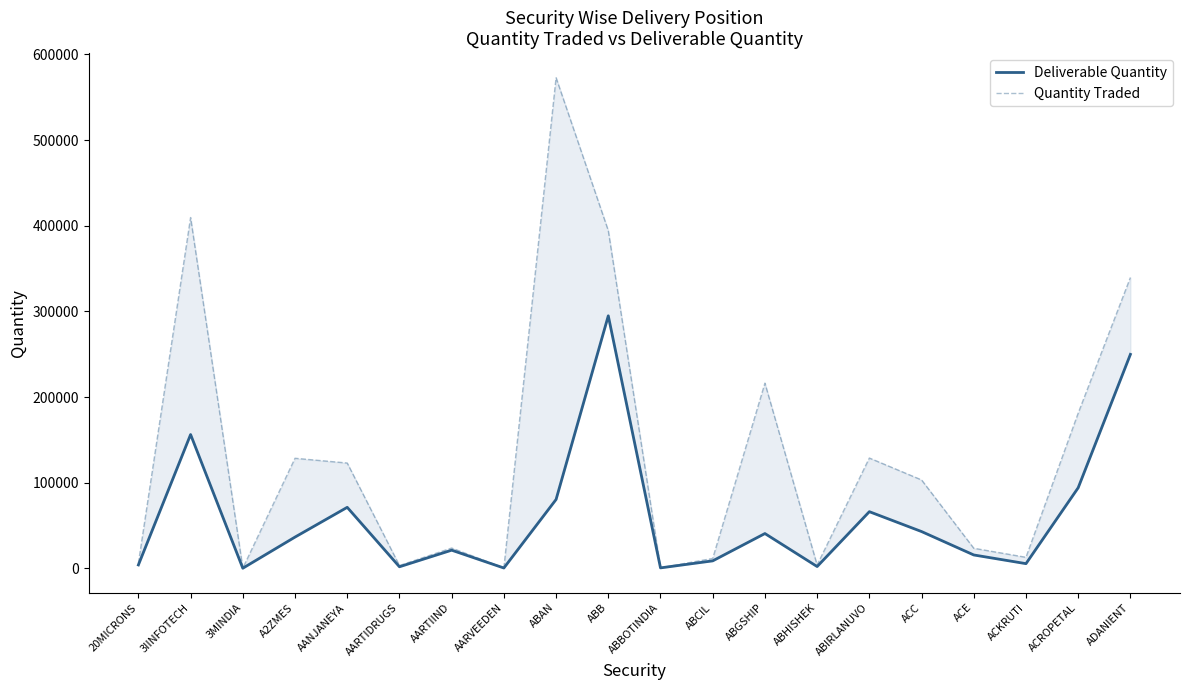

How many data points in Quantity Traded are less than 103240?

10